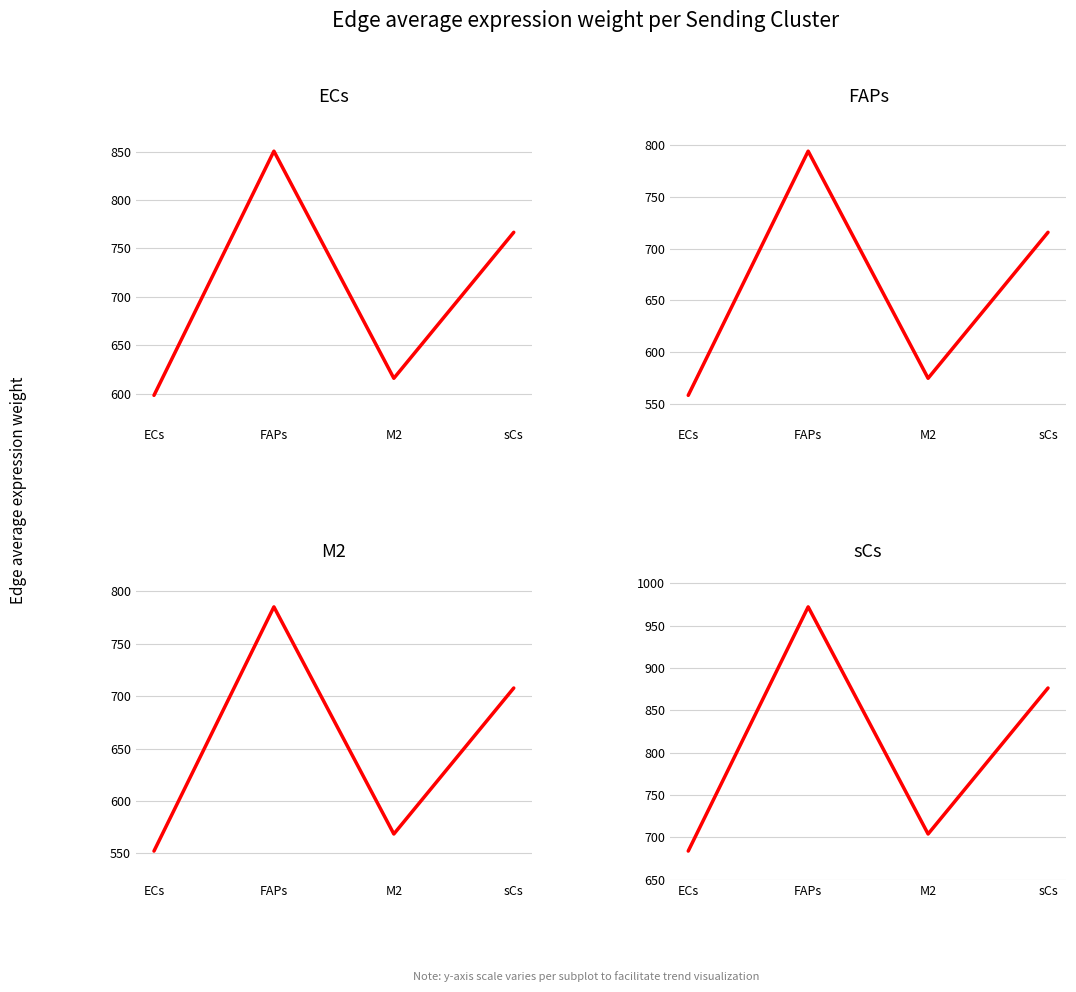

Which category has the lowest value in the M2 series?

ECs